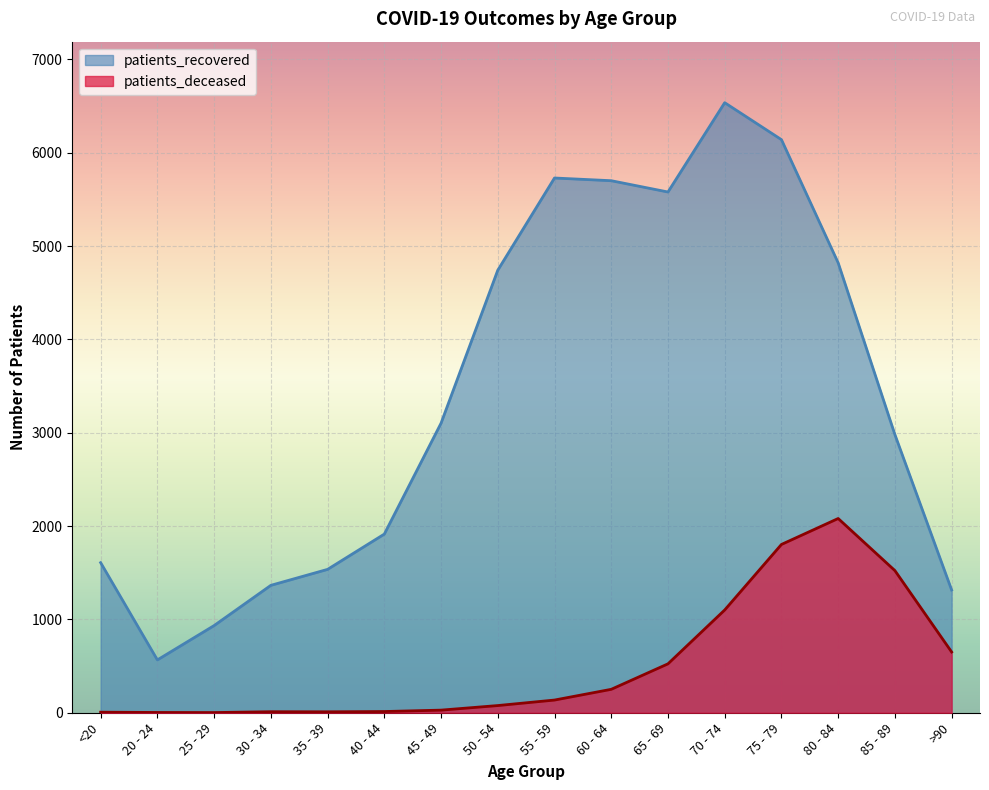

What is the total value across all series at 75 - 79?

7943